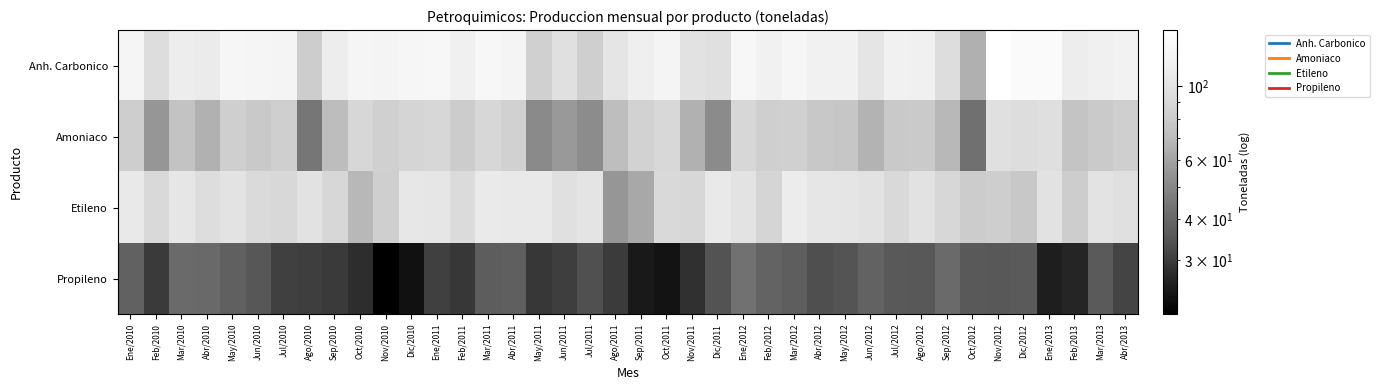

At which category is the sum across all series the highest?

Mar/2011